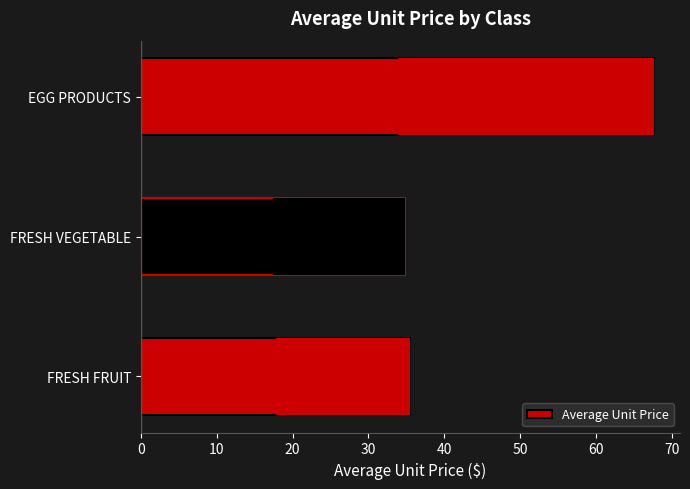

True or false: the data shows 35.5 at FRESH FRUIT.

True